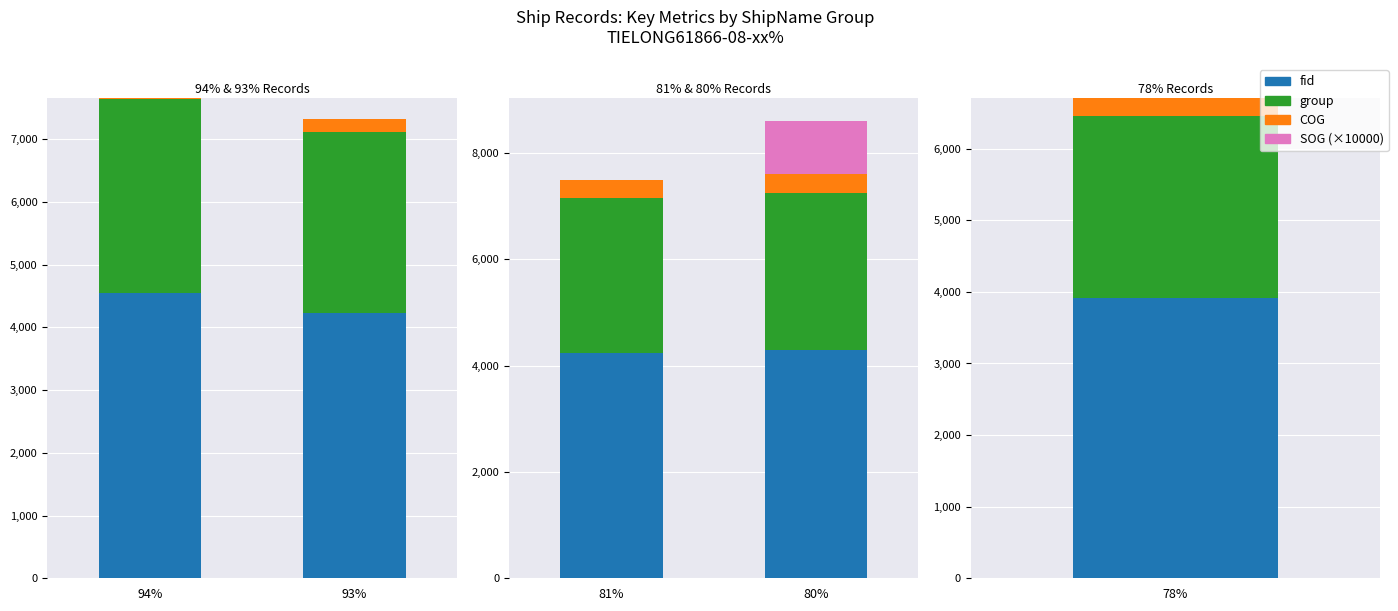

List the labels in order of fid value, largest first.

TIELONG61866-08-94%, TIELONG61866-08-80%, TIELONG61866-08-81%, TIELONG61866-08-93%, TIELONG61866-08-78%